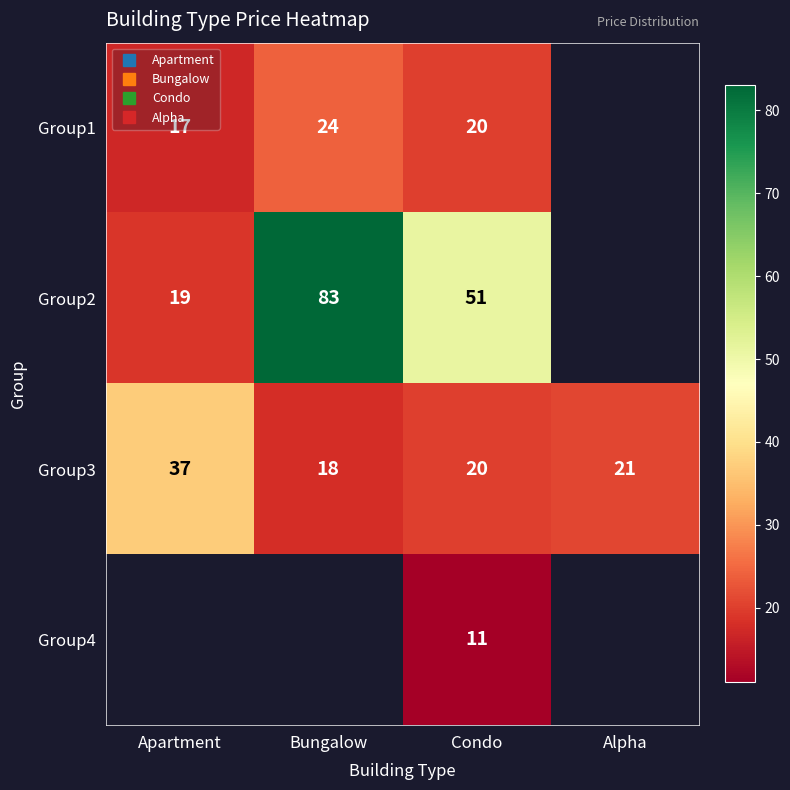

What is the minimum value shown in the chart?

11.0